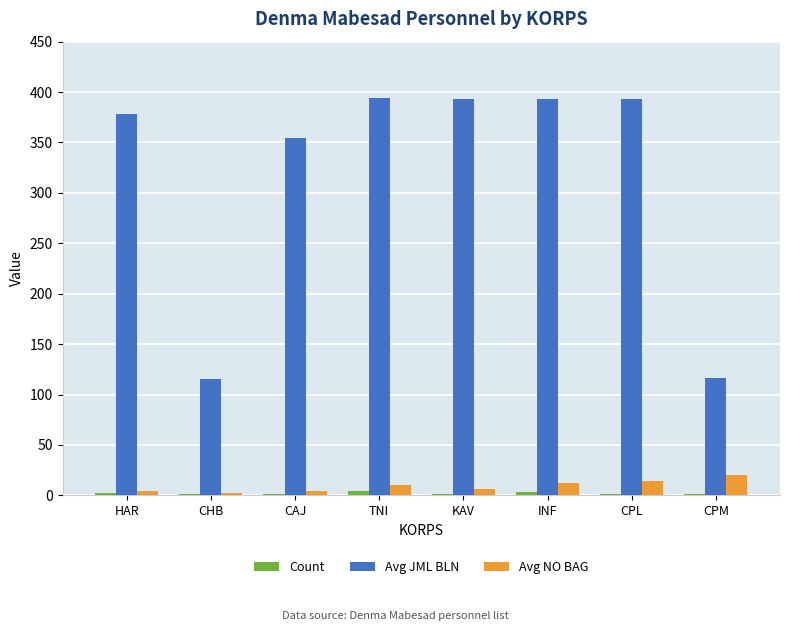

Does the chart contain stacked bars?

No